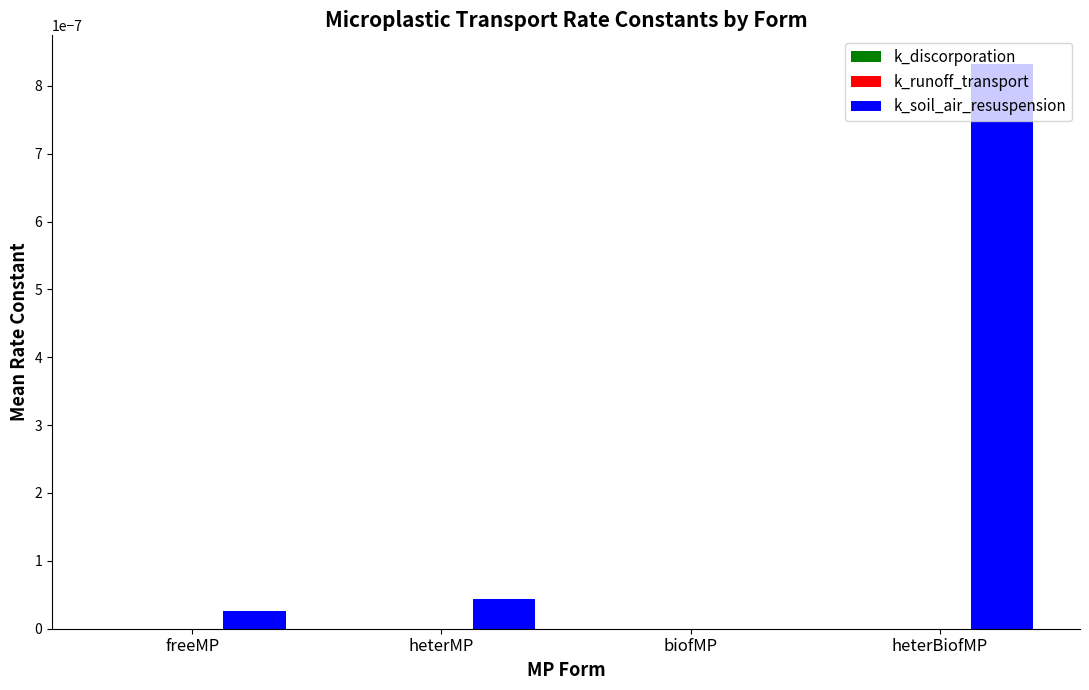

The k_soil_air_resuspension series shows 0.0 at biofMP. True or false?

True